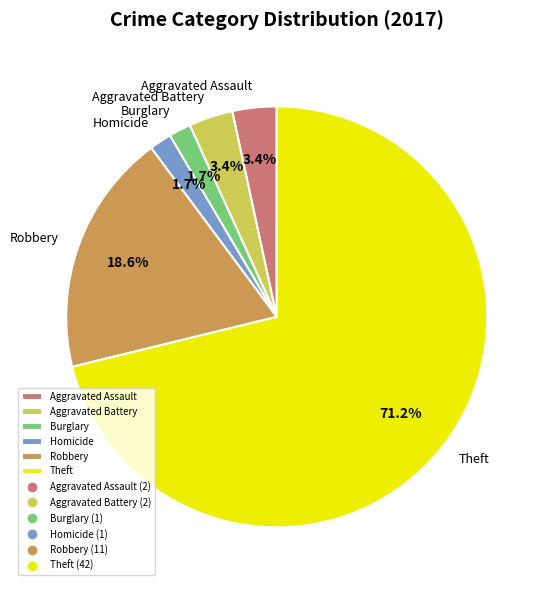

Combined, do Aggravated Battery and Robbery account for over 50%?

No